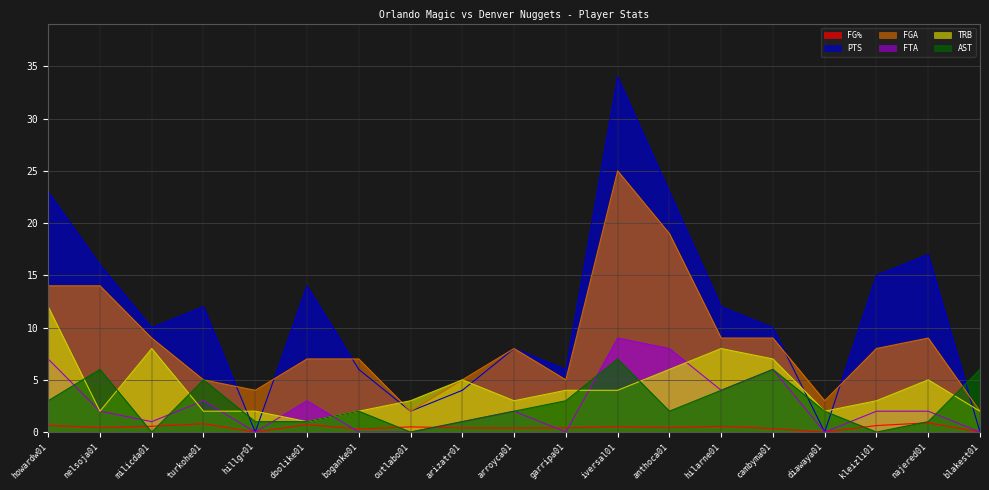

The AST series shows 6.5 at hilarne01. True or false?

False